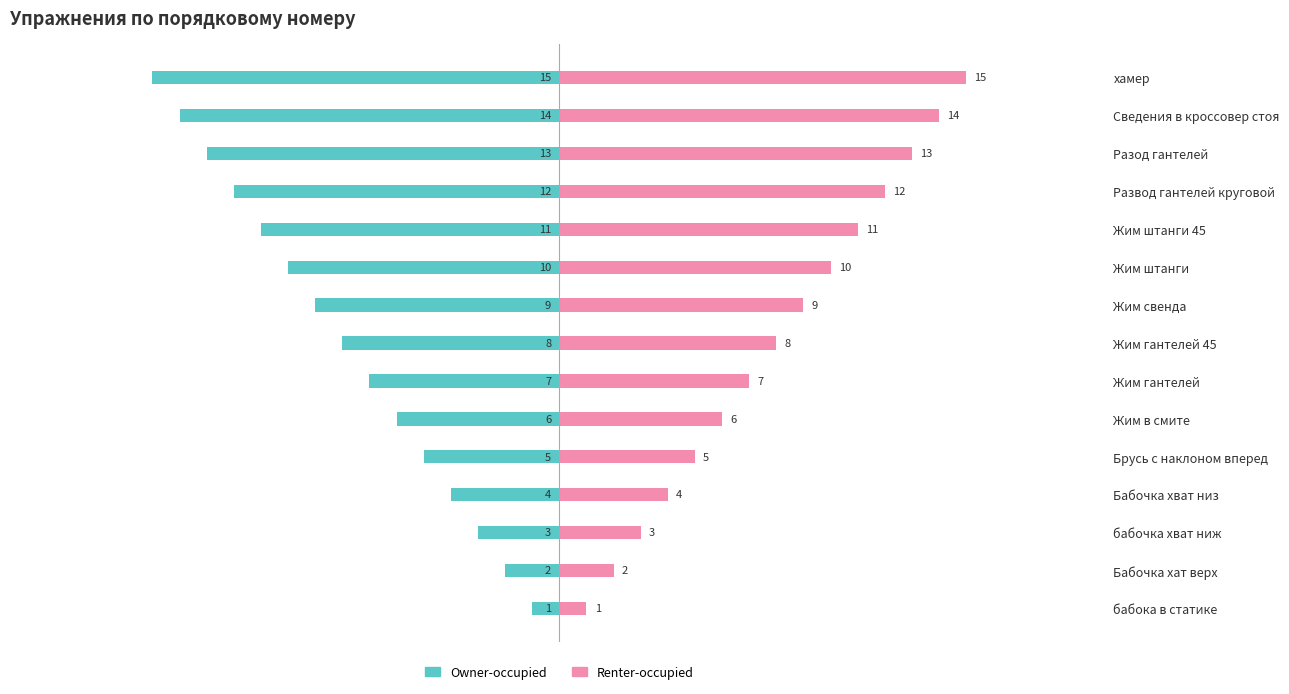

List the series in order of their overall mean, lowest first.

Owner-occupied, Renter-occupied